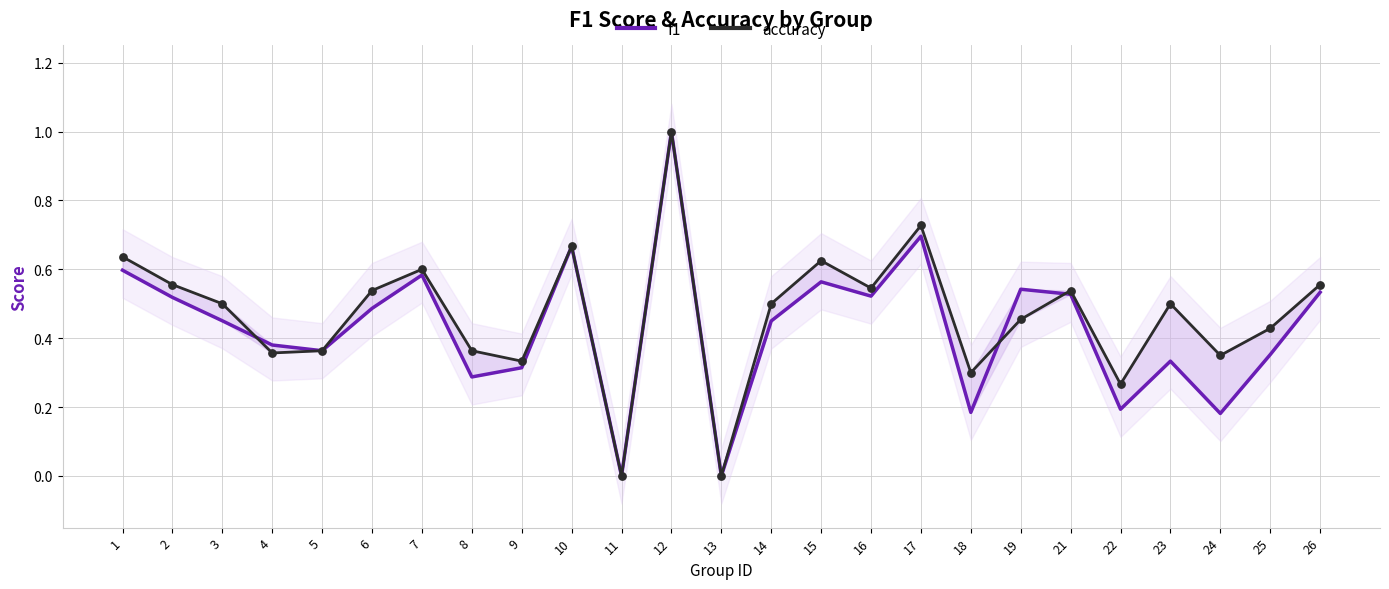

At how many categories does at least one series exceed 0?

23